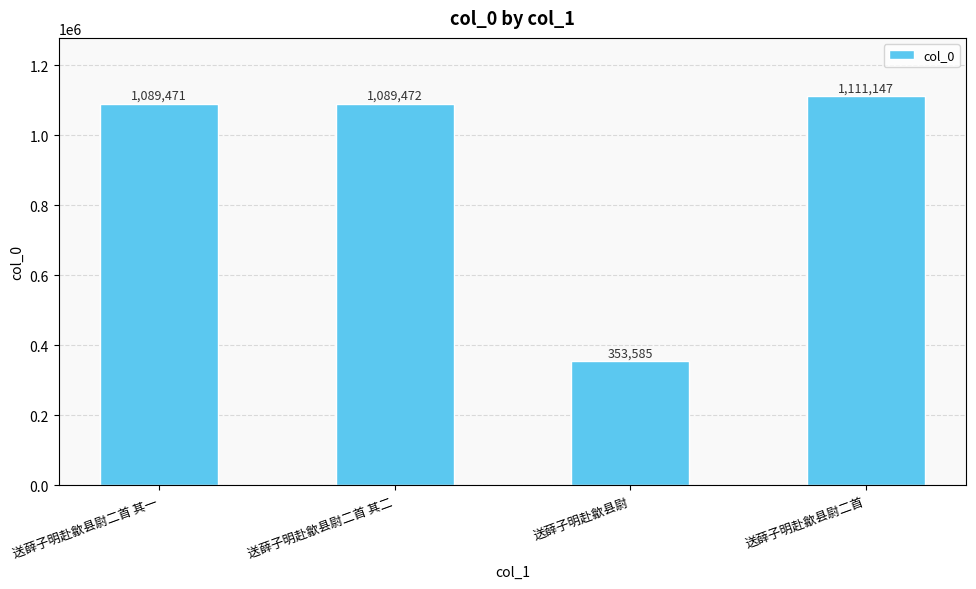

Reading right to left, transcribe all the data shown in this chart.

1111147	353585	1089472	1089471